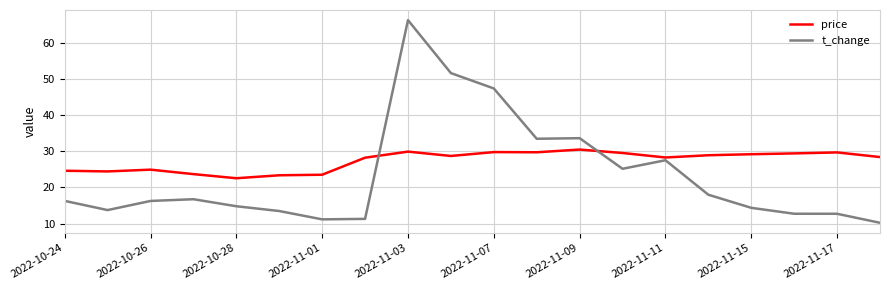

Which series has the largest range (max minus min)?

t_change